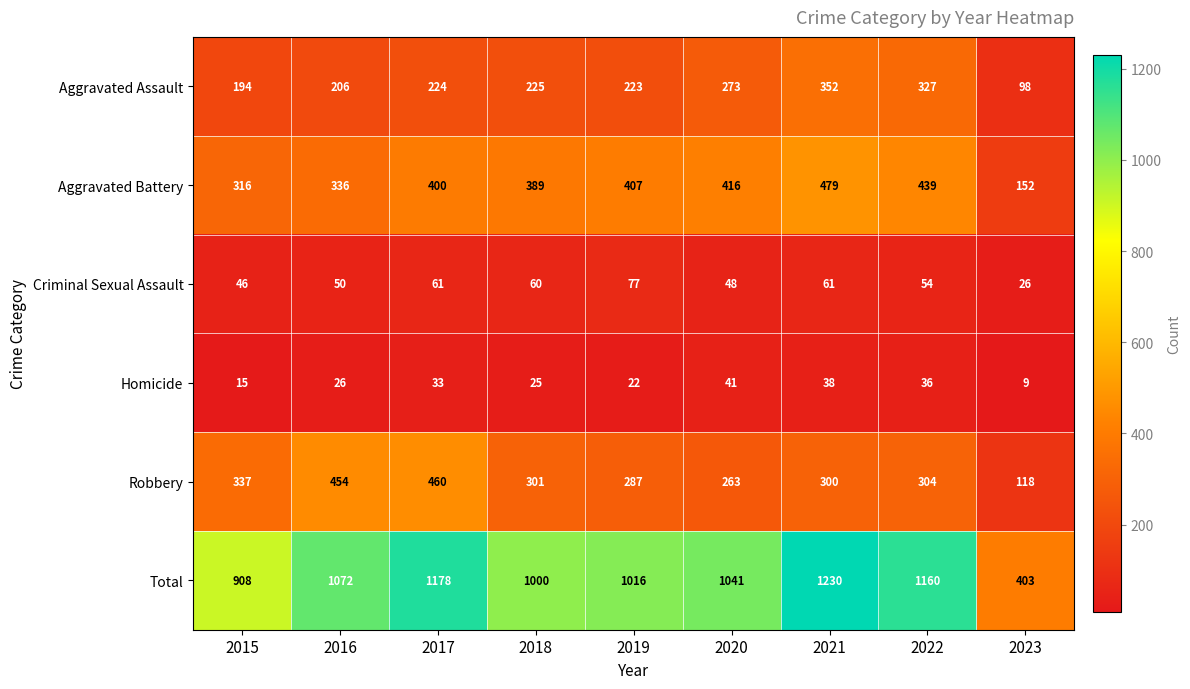

Where does the Criminal Sexual Assault series first go above 54?

2017